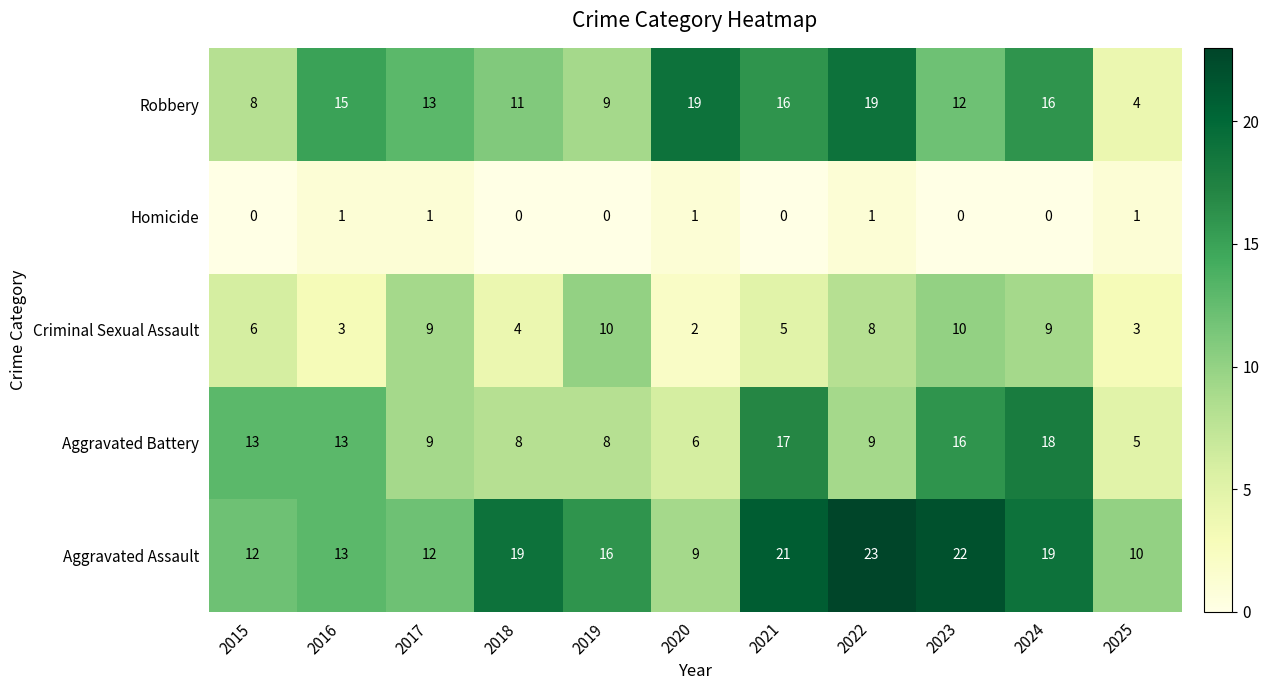

List the series in order of their peak value, highest first.

Aggravated Assault, Robbery, Aggravated Battery, Criminal Sexual Assault, Homicide